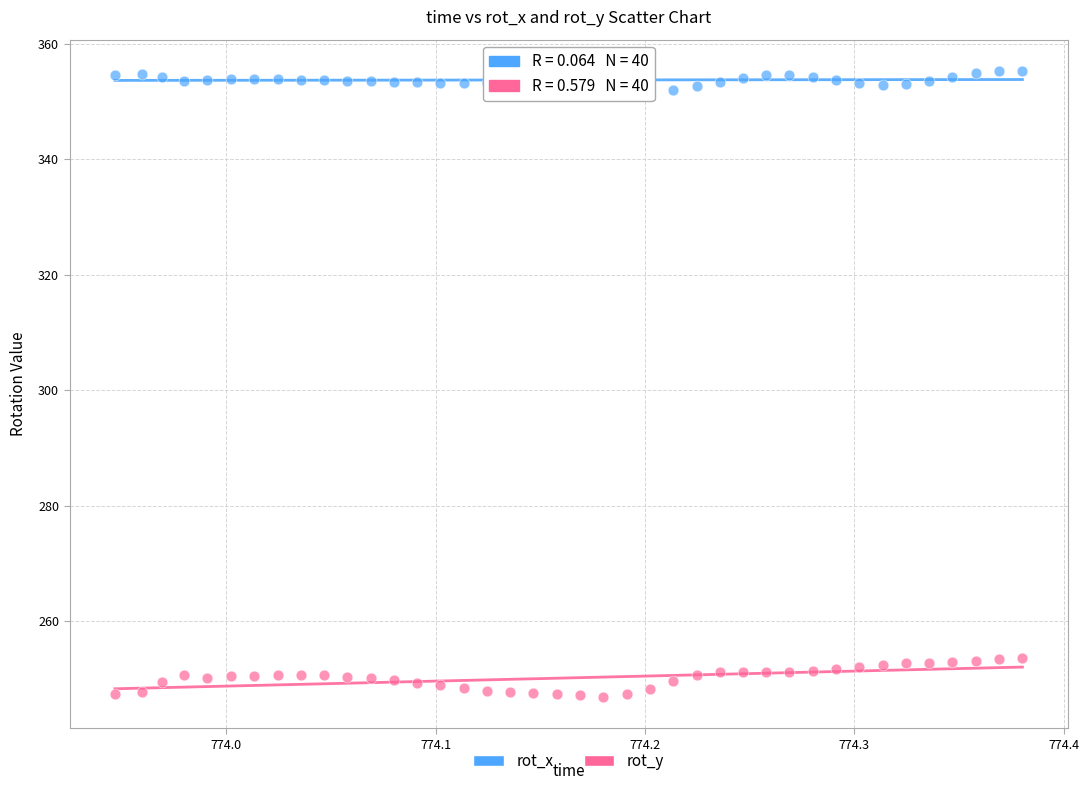

Which series contains the lowest Y value?

rot_y